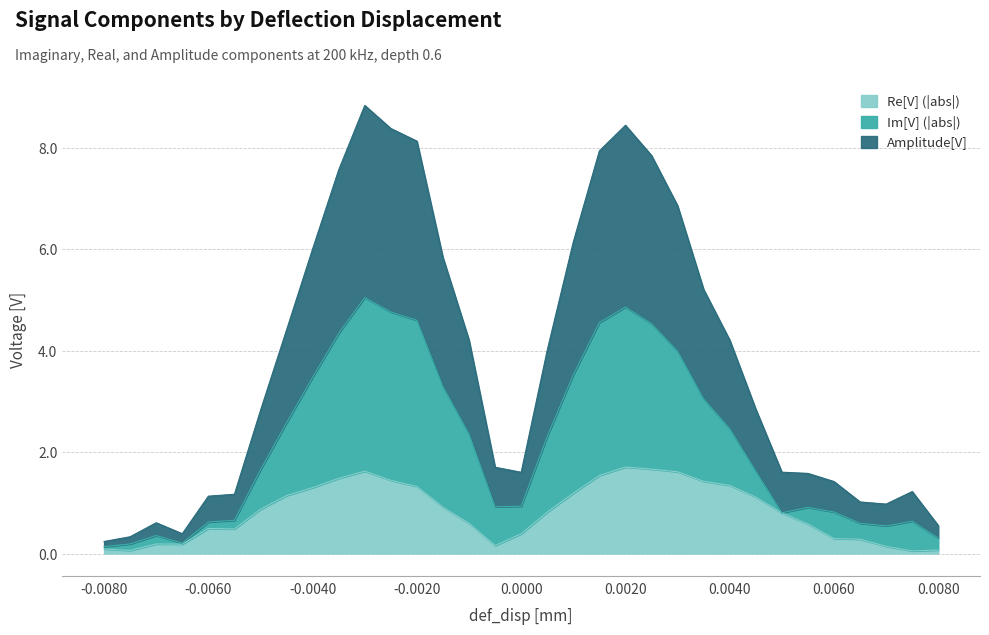

The value of Re[V] (|abs|) at 0.0060 is 0.3. True or false?

True